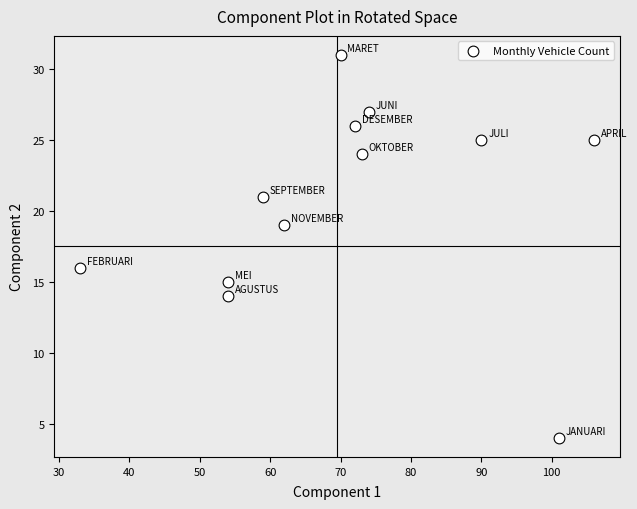

What Y value in the scatter plot is closest to 17?

16